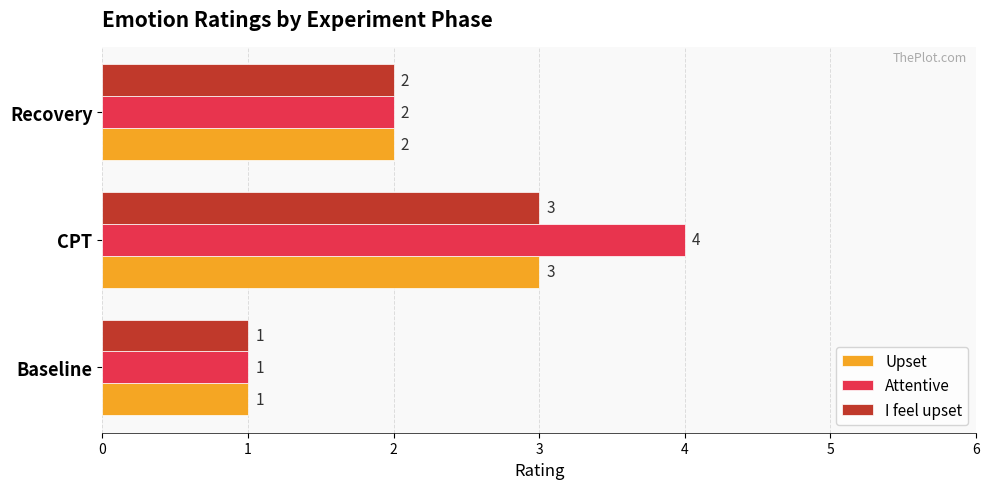

Rank the categories by Attentive value from lowest to highest.

Baseline, Recovery, CPT